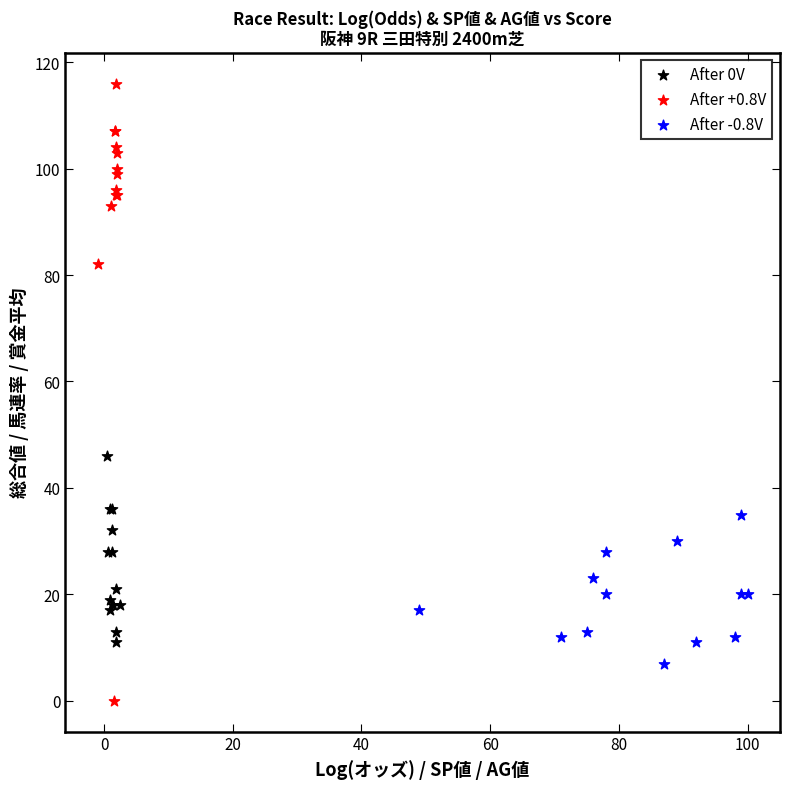

Which series has the largest Y range (max minus min)?

After +0.8V